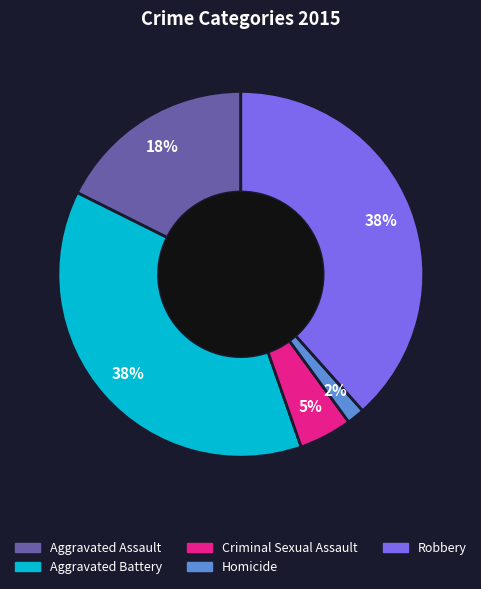

Is the sum of Aggravated Battery and Aggravated Assault greater than half?

Yes